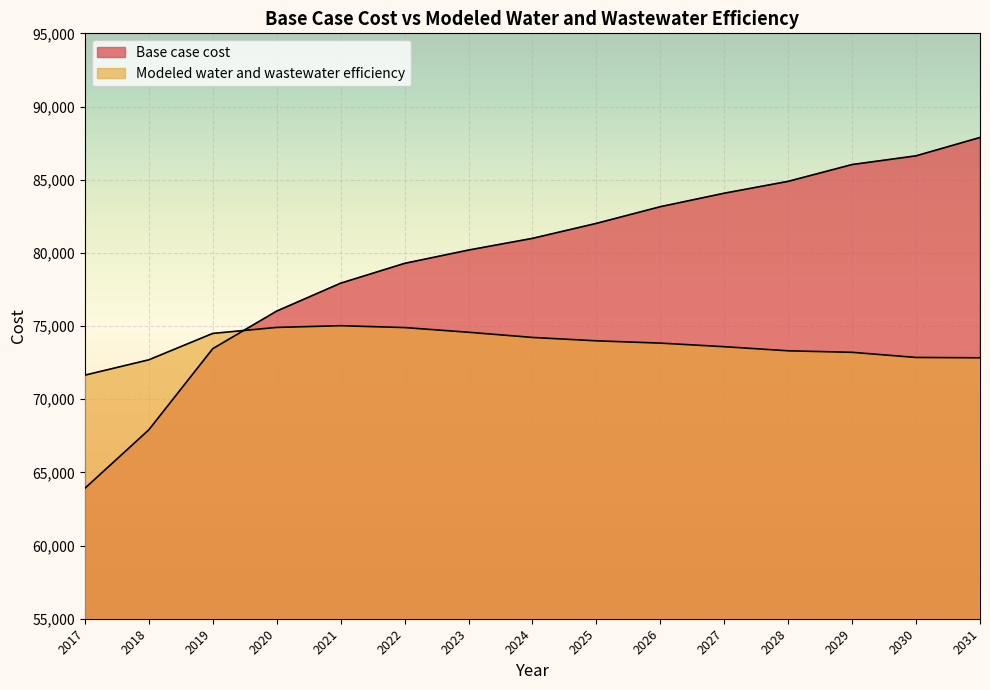

Which category has the lowest value across all series?

2017